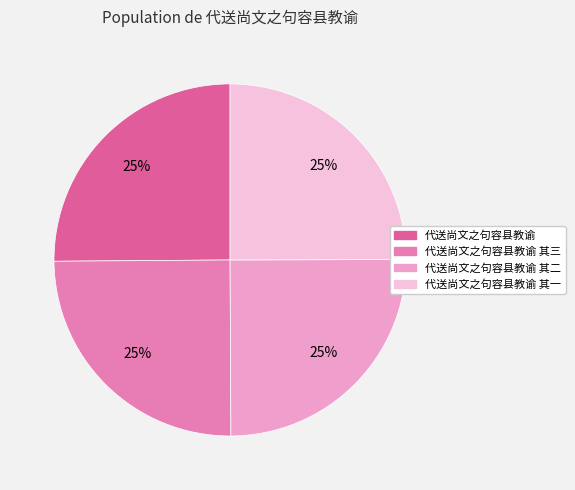

Does any single category account for the majority?

No